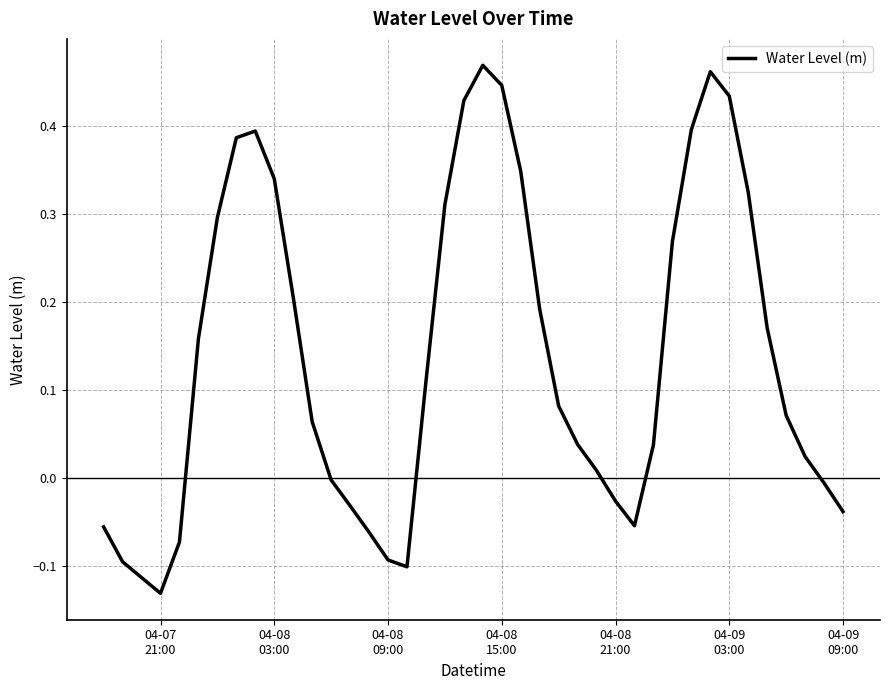

What is the difference between the maximum and minimum values?

0.6